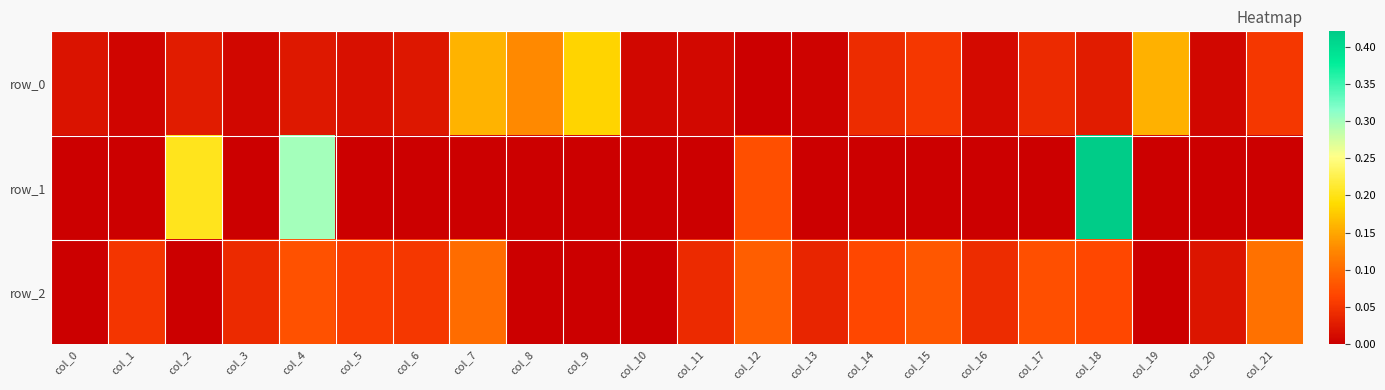

At which category is the sum across all series the highest?

col_18